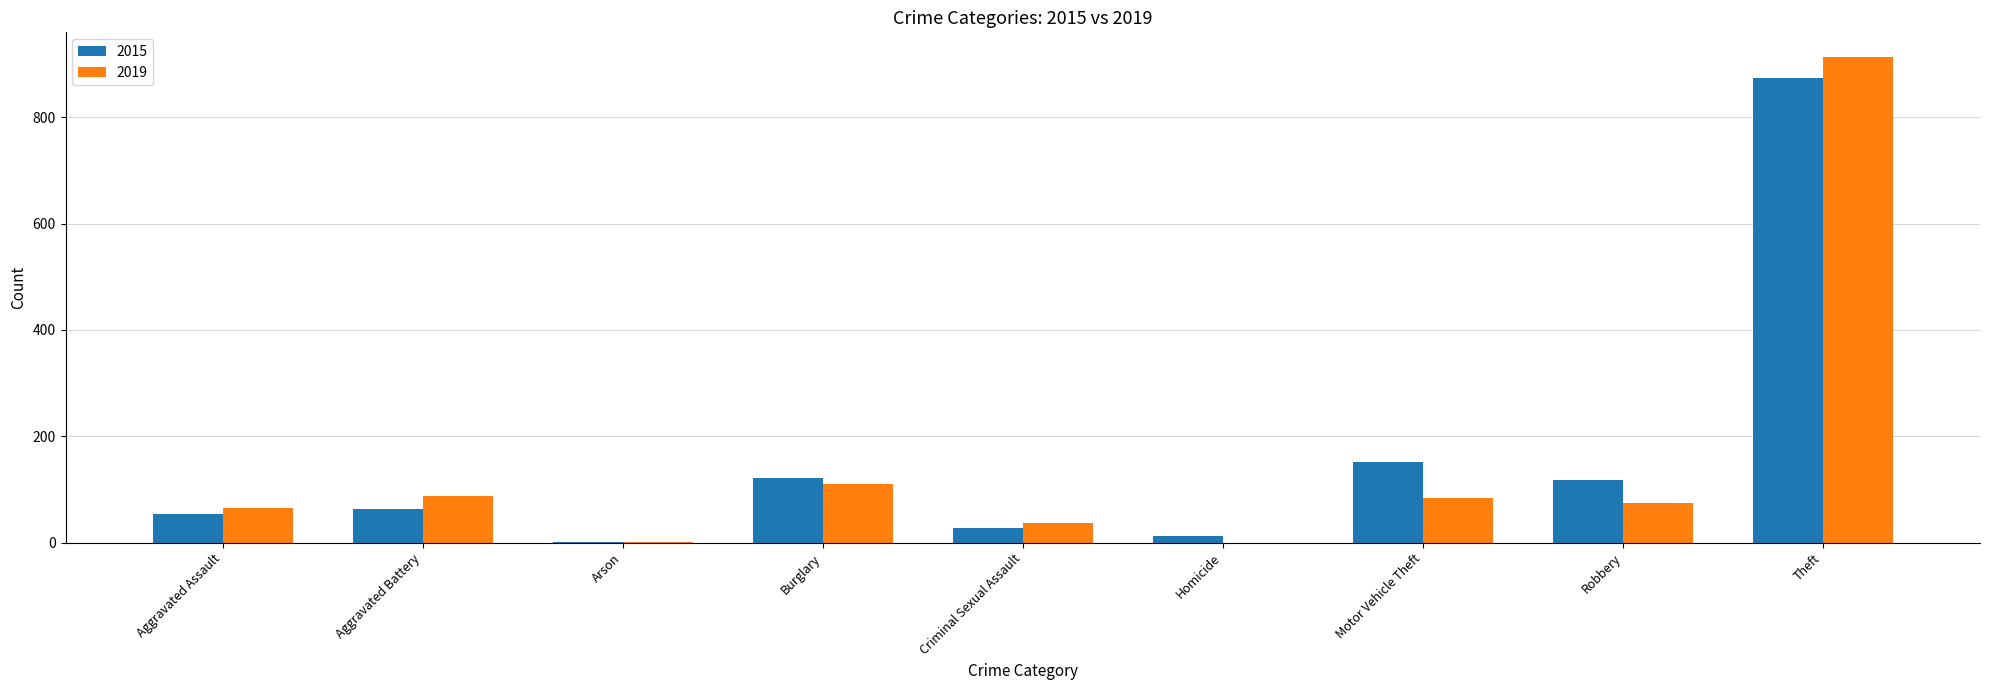

The 2019 series shows 75 at Robbery. True or false?

True